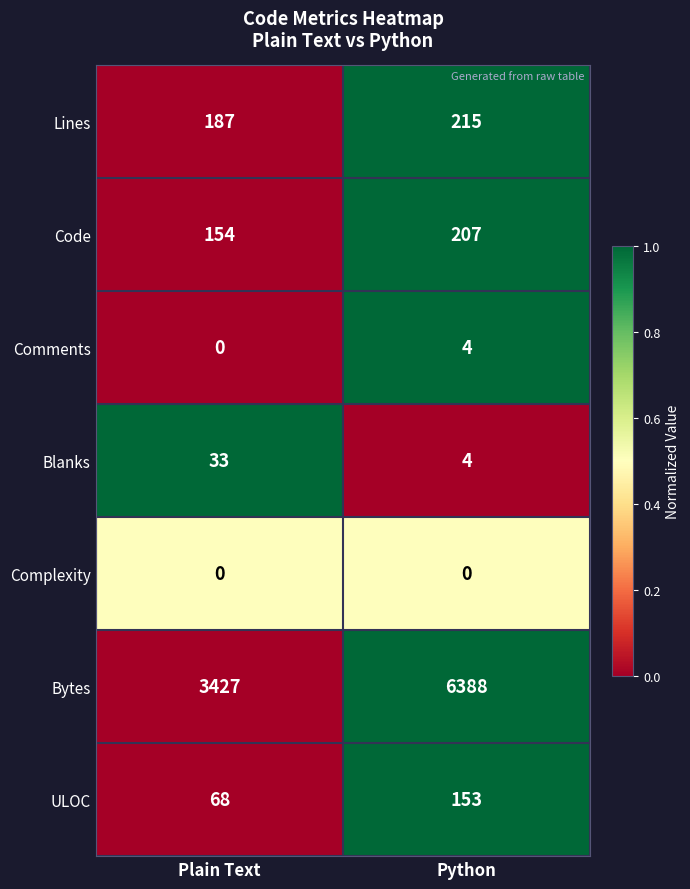

Which series has the largest total across all categories?

Bytes